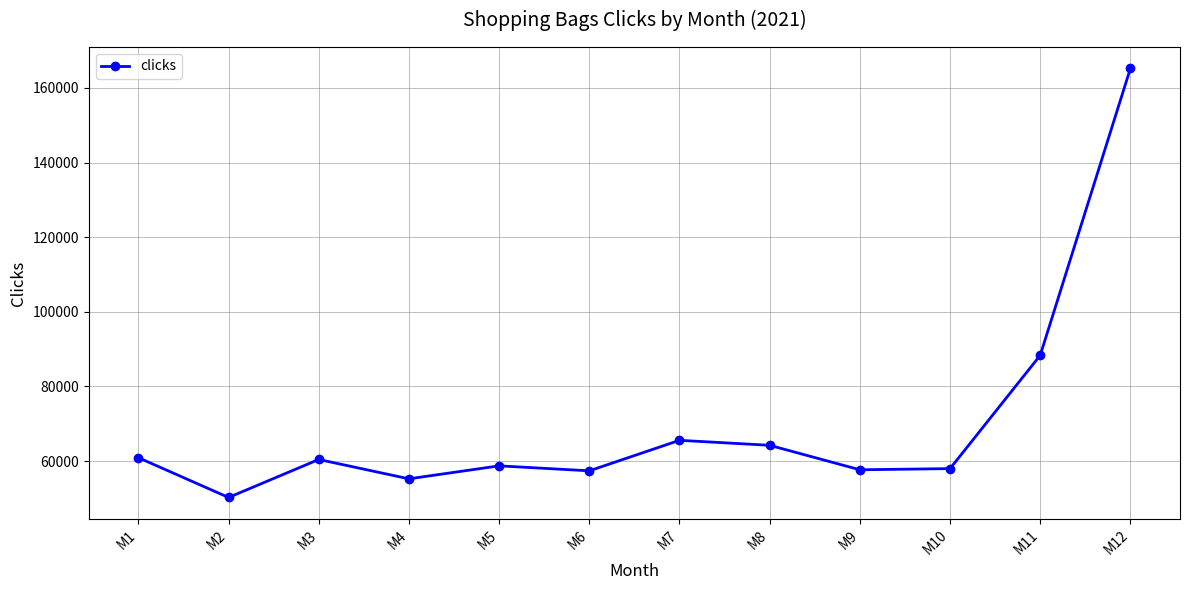

What is the difference between the second highest and minimum values?

38102